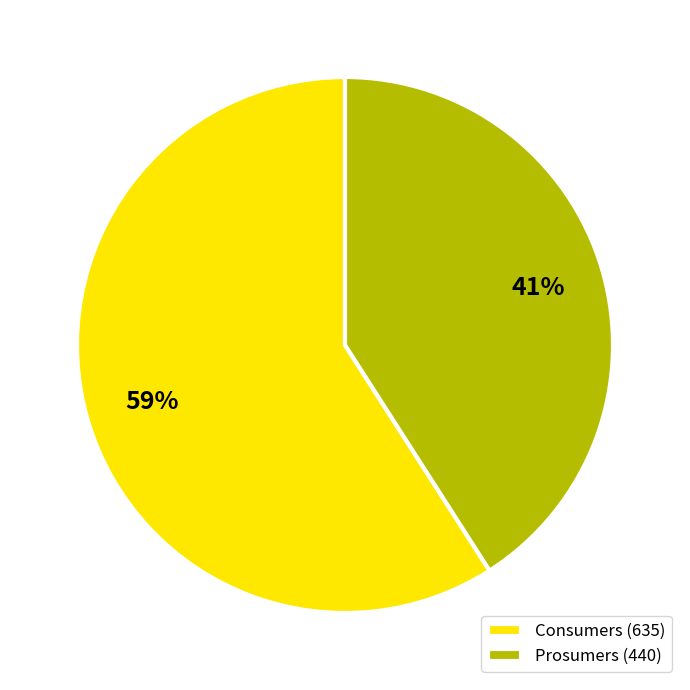

Combined, do Prosumers (440) and Consumers (635) account for over 50%?

Yes